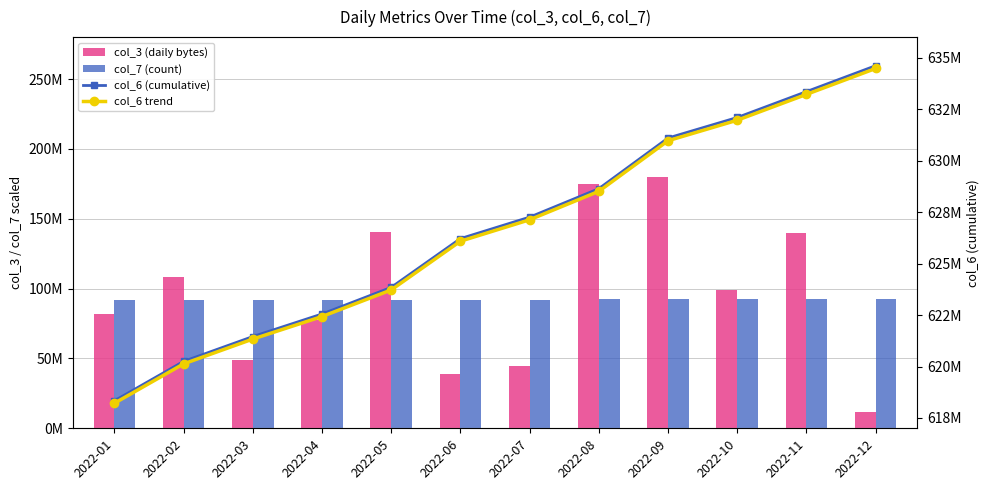

What is the minimum value shown in the chart?

11431992.0